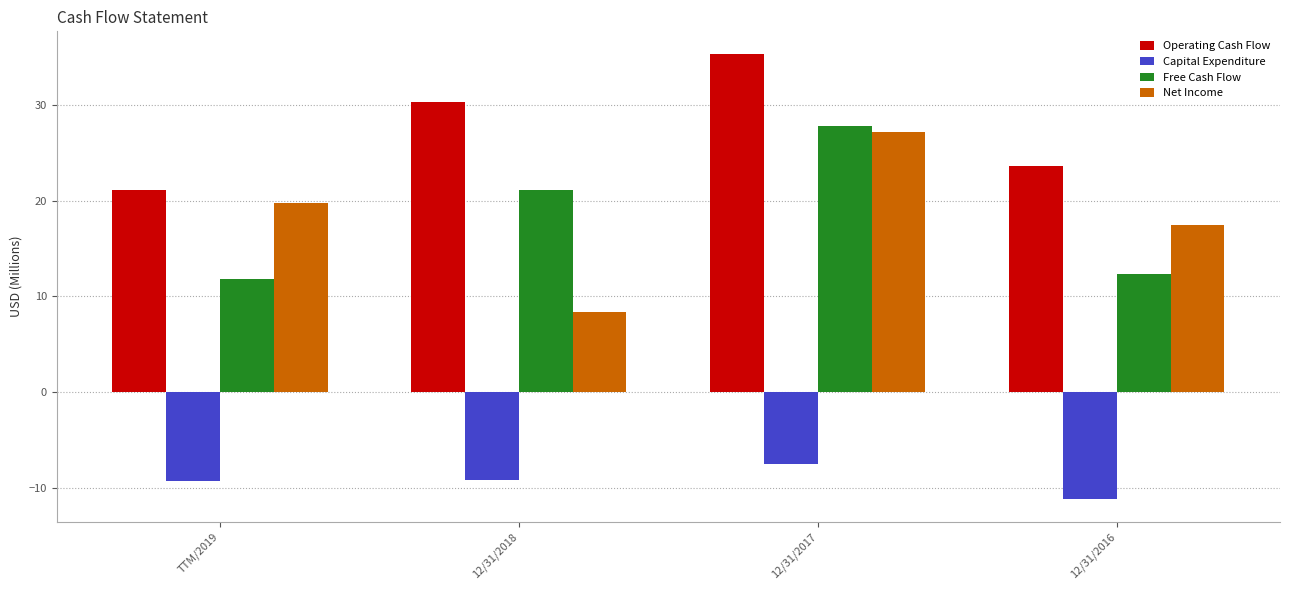

What is the average value of the Operating Cash Flow series?

27.6